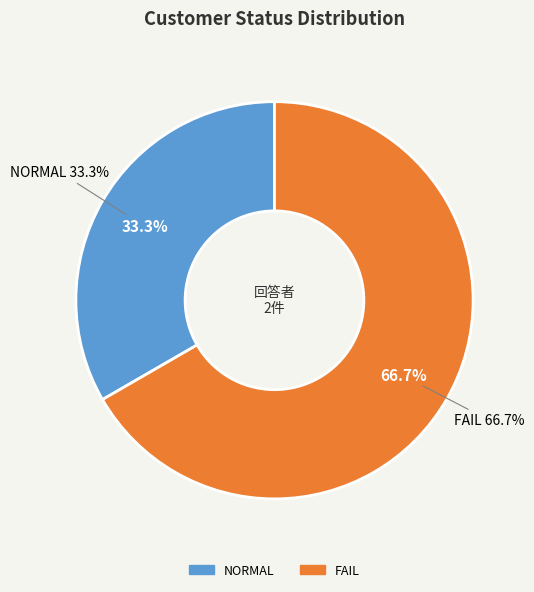

Count the number of slices in the pie.

2